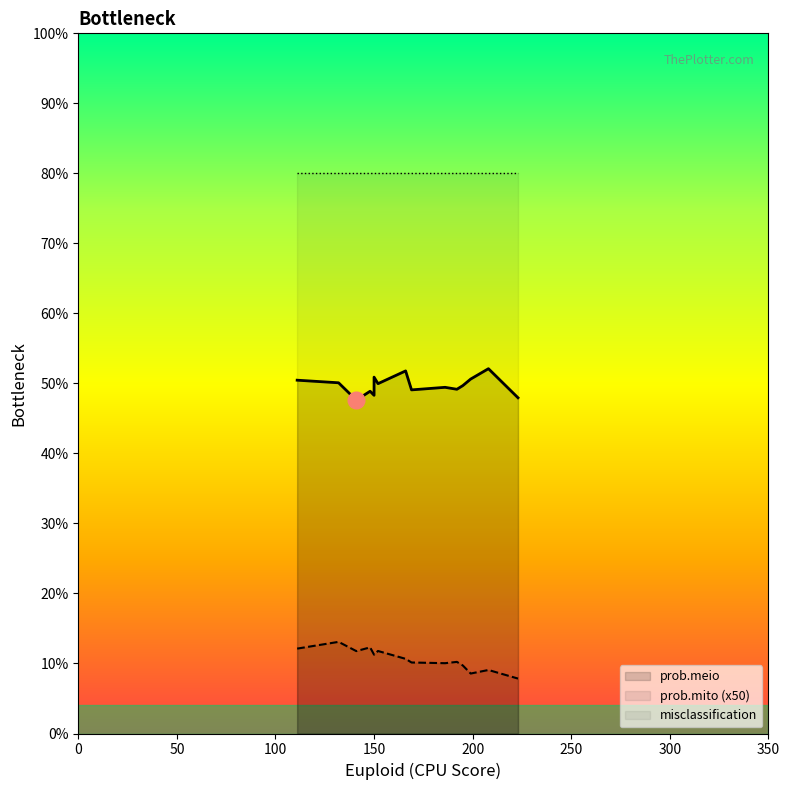

True or false: misclassification has a value of 0.8 at 199.

True